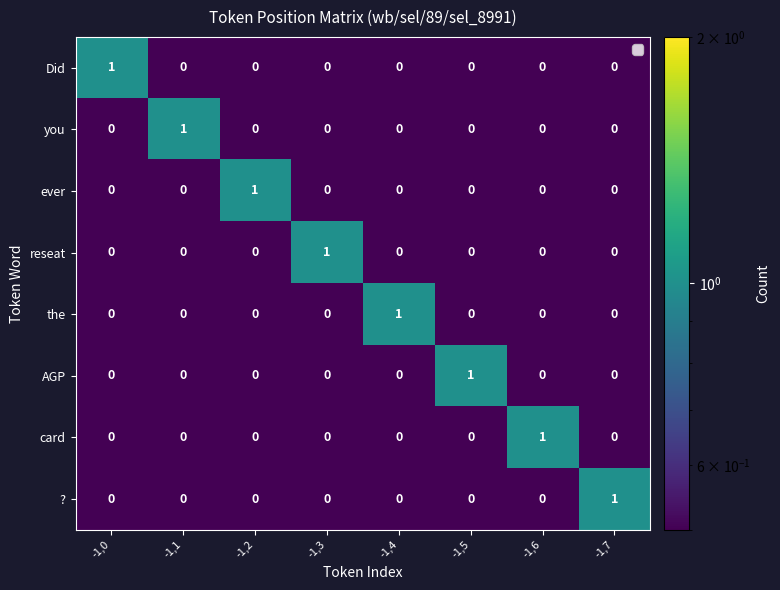

Is the value of card at -1,7 greater than the value of the at -1,4?

No